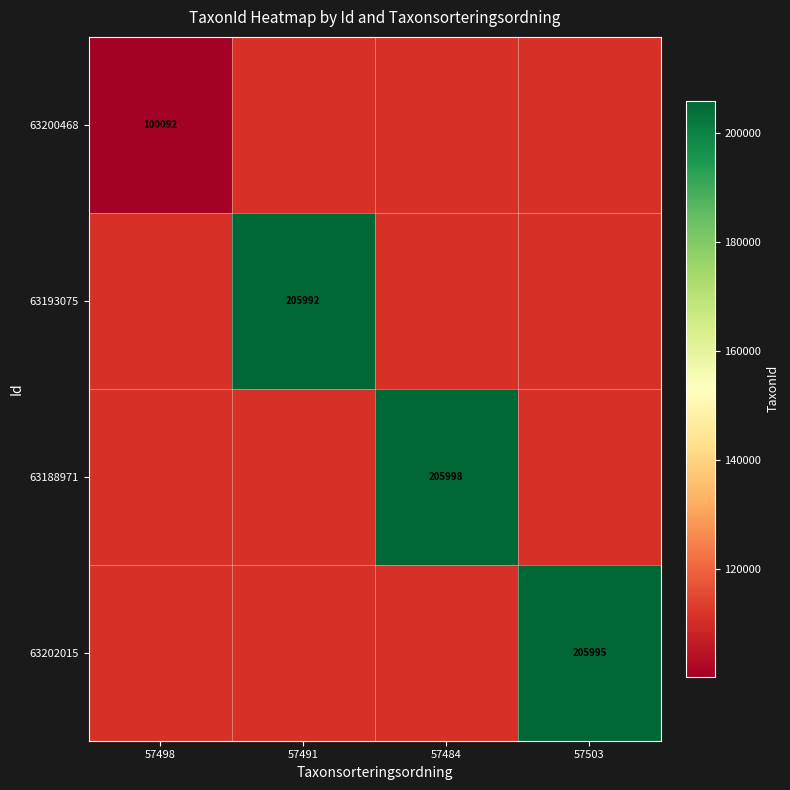

Is it true that 63193075 equals 302564 at 57491?

False